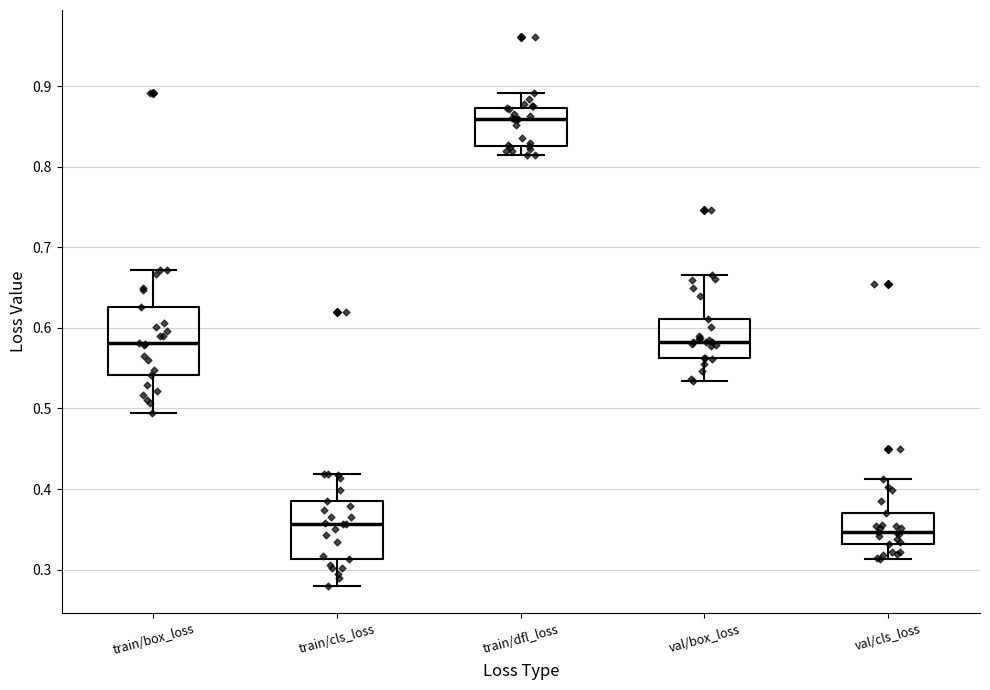

Comparing the boxes themselves (not the whiskers), which one is the tallest?

train/box_loss